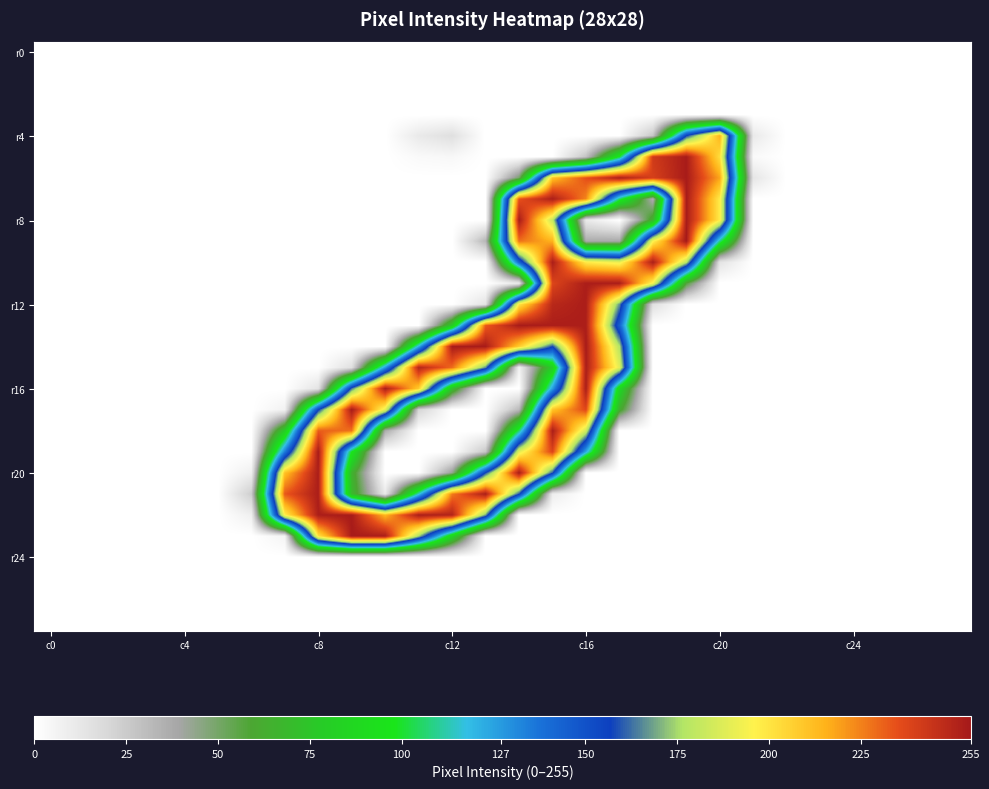

At which category does the chart reach its minimum across all series?

c0